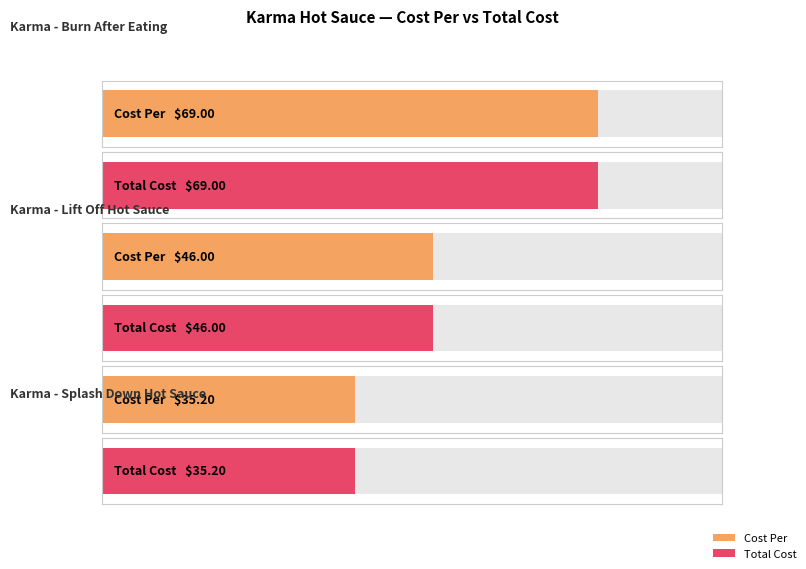

How many data points in Total Cost are above 46?

1